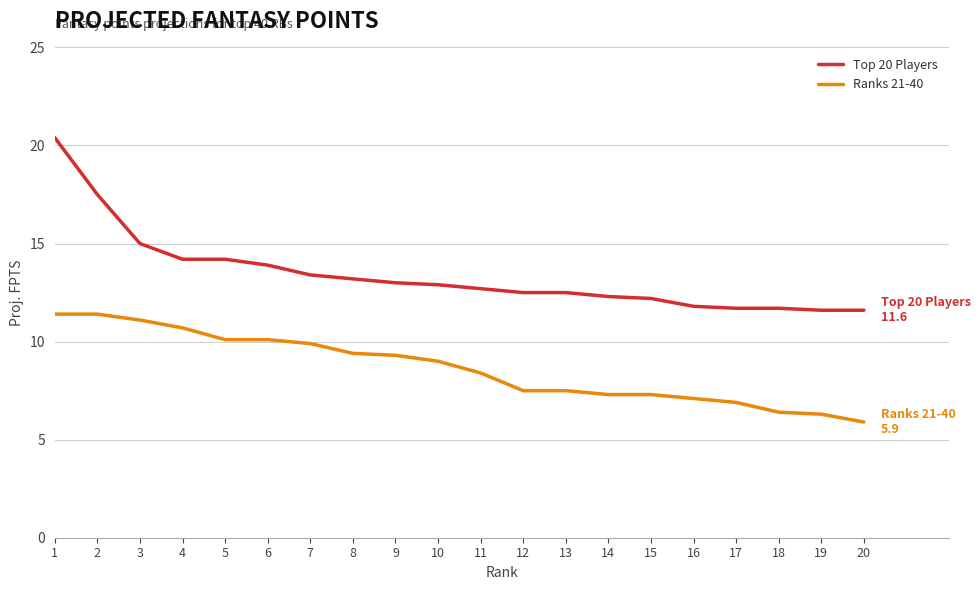

Which series changed the most between 1 and 15?

Top 20 Players